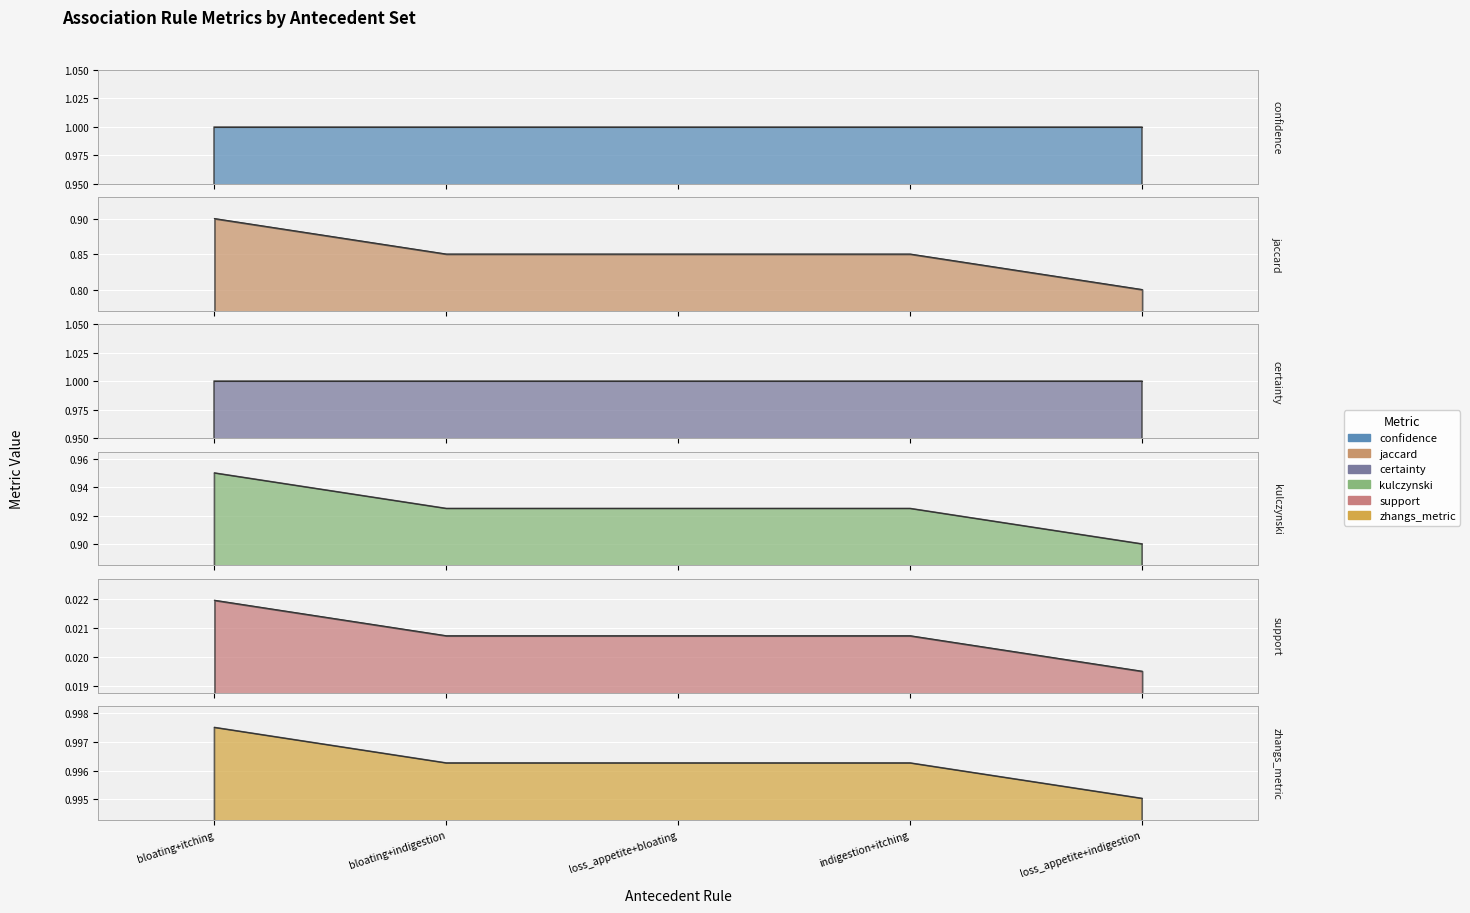

The value of support at frozenset({'bloating',itching}) is 0.0. True or false?

True